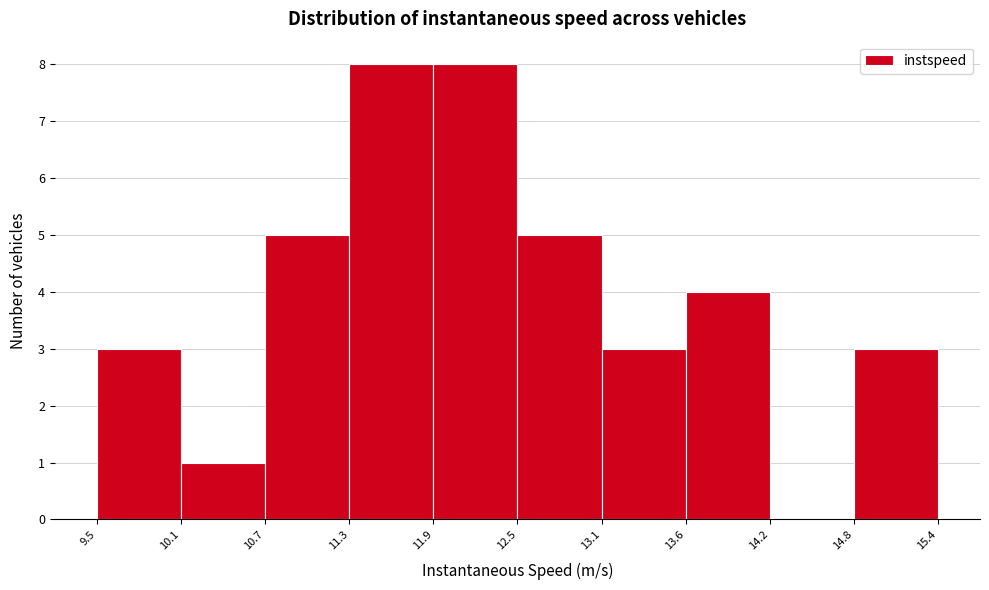

Reading left to right, list every bar in this chart as the range it spans on the x-axis followed by its height. The values are not printed on the chart, so give them approximately, as read against the axis.

9.5 to 10.1: 3
10.1 to 10.7: 1
10.7 to 11.3: 5
11.3 to 11.9: 8
11.9 to 12.5: 8
12.5 to 13.1: 5
13.1 to 13.6: 3
13.6 to 14.2: 4
14.2 to 14.8: 0
14.8 to 15.4: 3